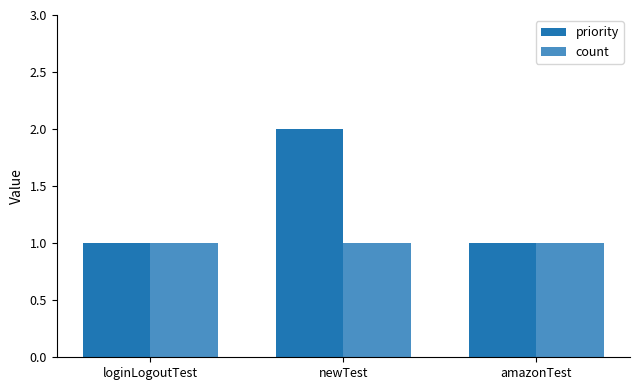

The value of count at newTest is 0. True or false?

False